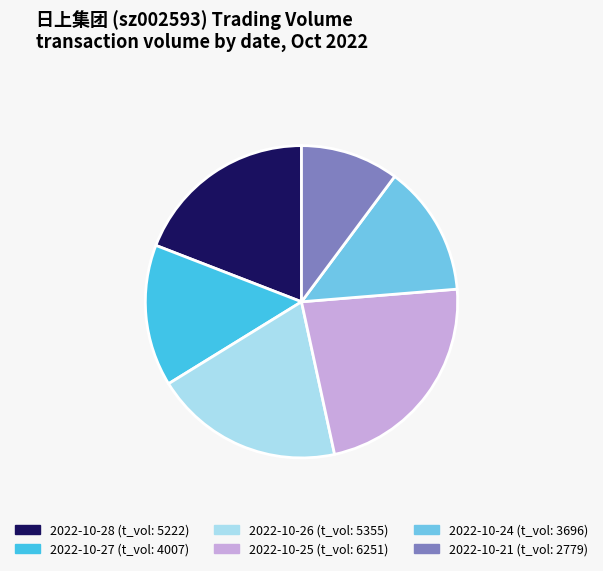

Does any single category account for the majority?

No